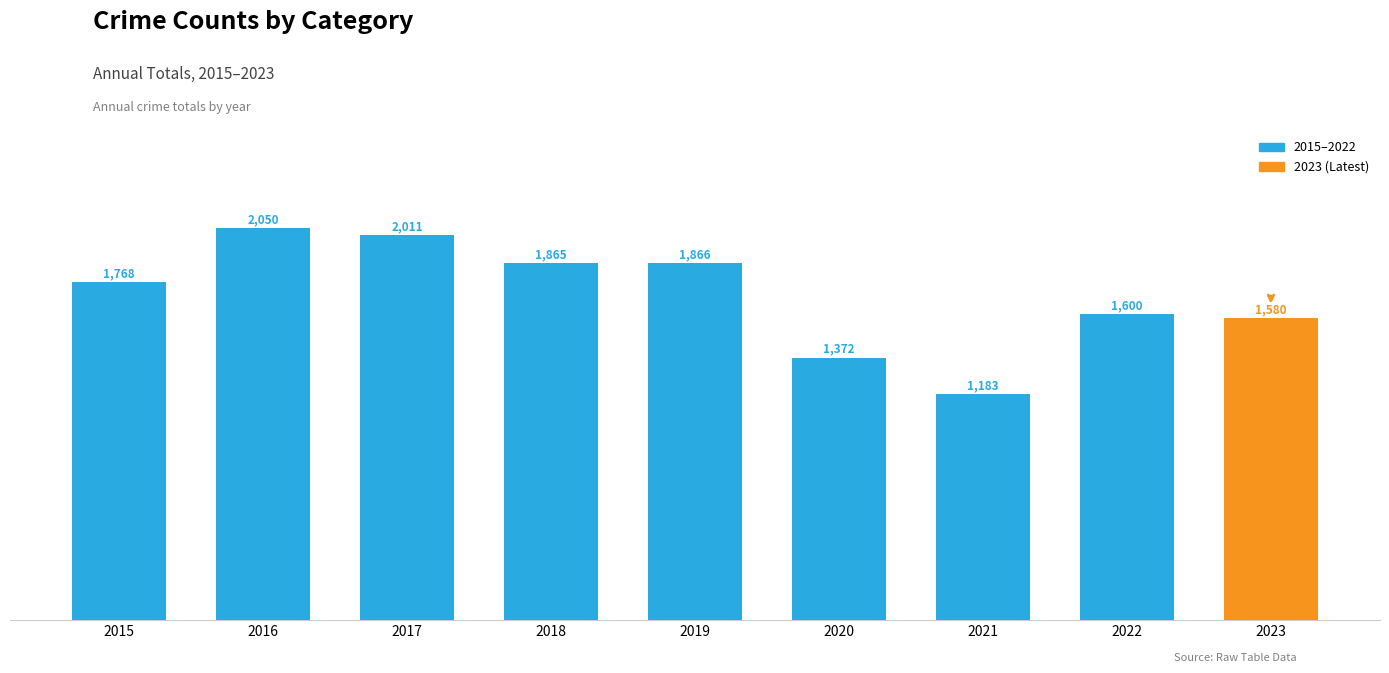

How many categories are shown in the chart?

9